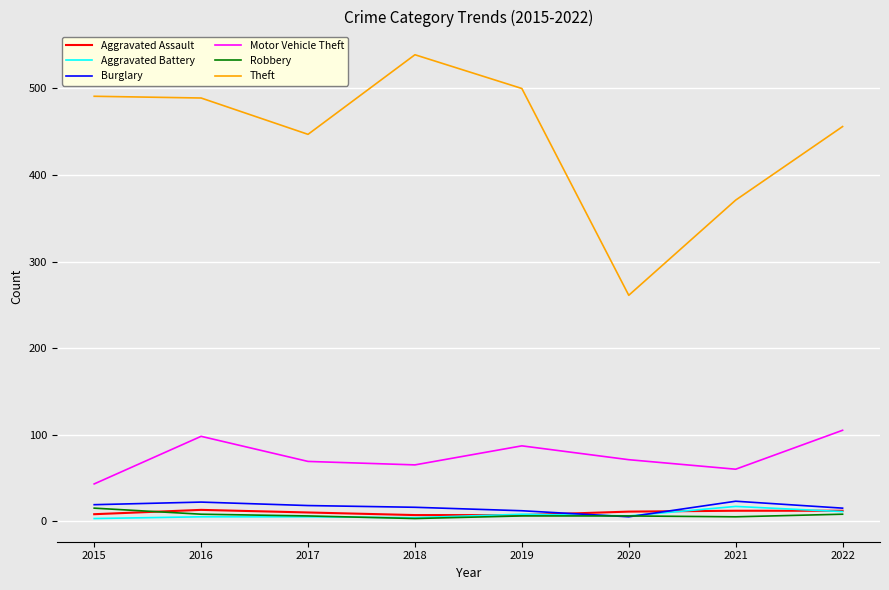

The Motor Vehicle Theft series shows 99 at 2018. True or false?

False